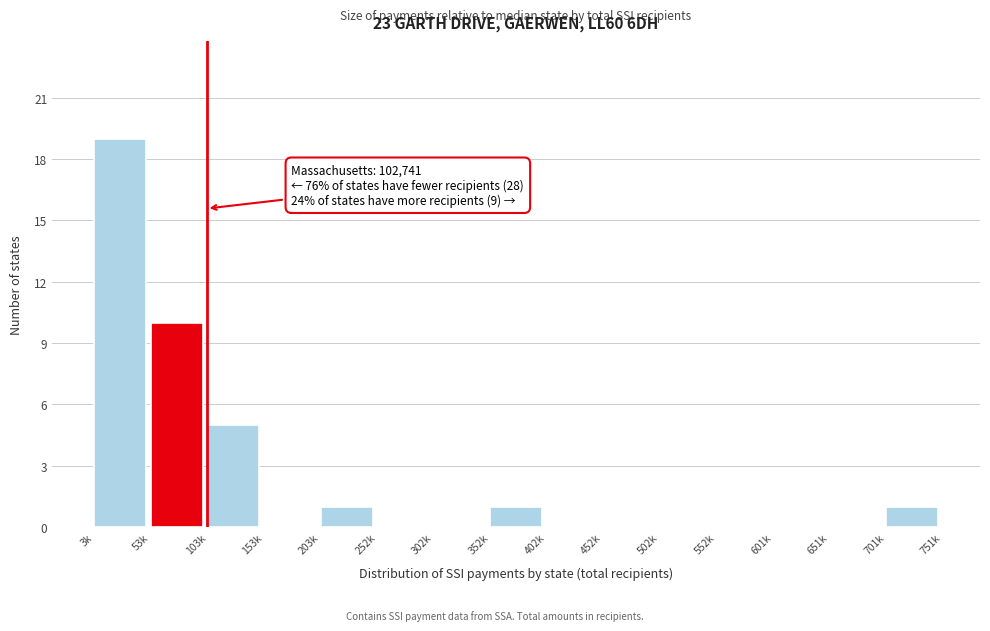

Reading left to right, what are all the values shown in this chart?

3k=19	53k=10	103k=5	153k=0	203k=1	252k=0	302k=0	352k=1	402k=0	452k=0	502k=0	552k=0	601k=0	651k=0	701k=1